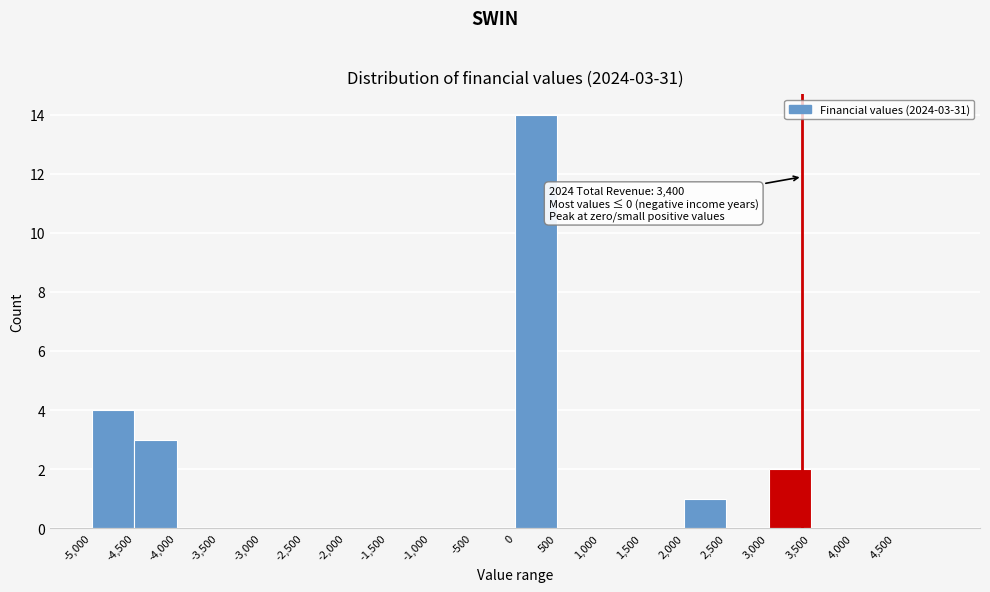

Over which range of the x-axis is the bar tallest?

0 to 500